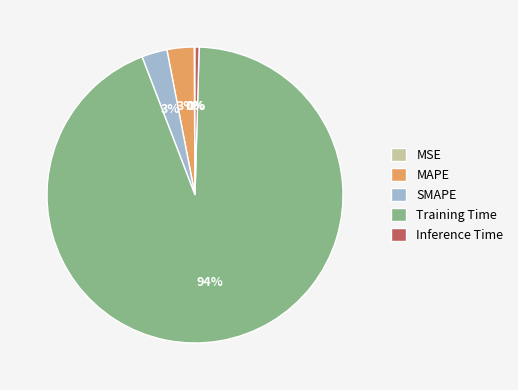

Do MAPE and SMAPE together represent more than half of the pie?

No